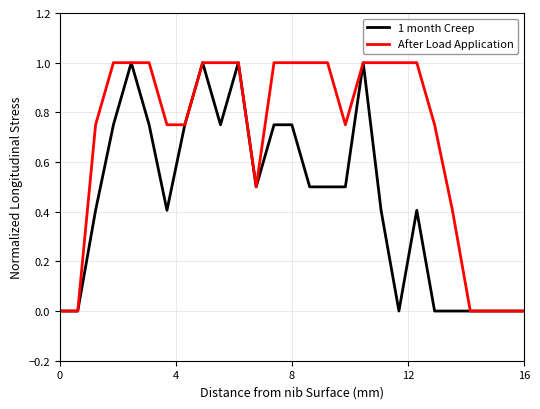

What is the greatest value displayed?

1.0